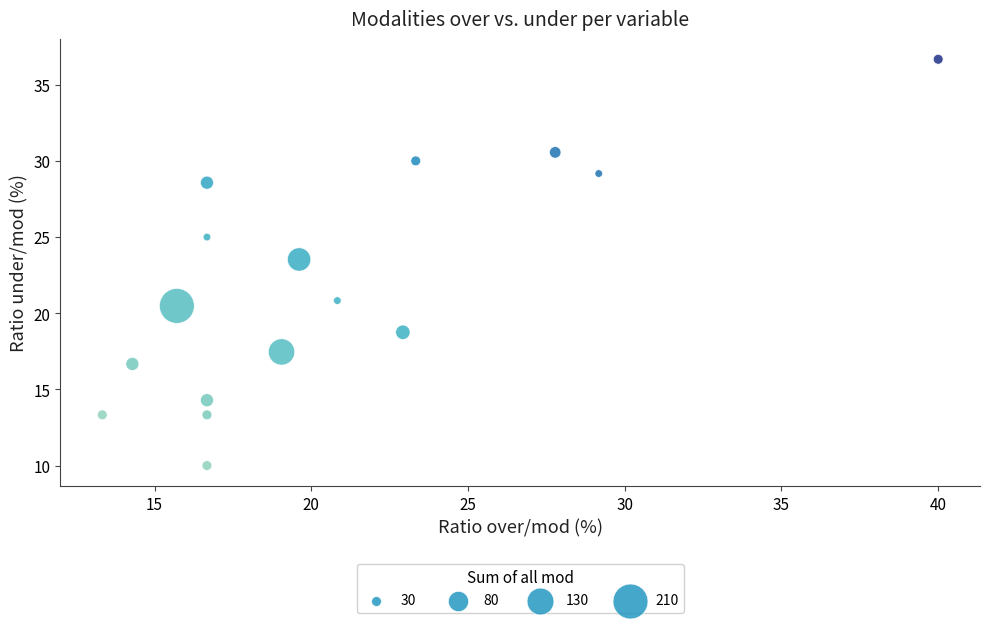

What Y value in the scatter plot is closest to 23?

23.5